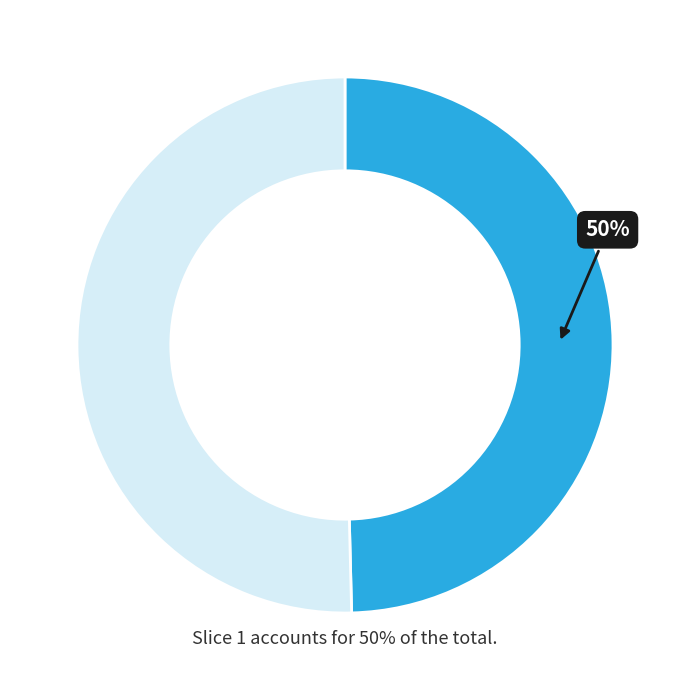

To the nearest percent, what is the average slice percentage?

50%